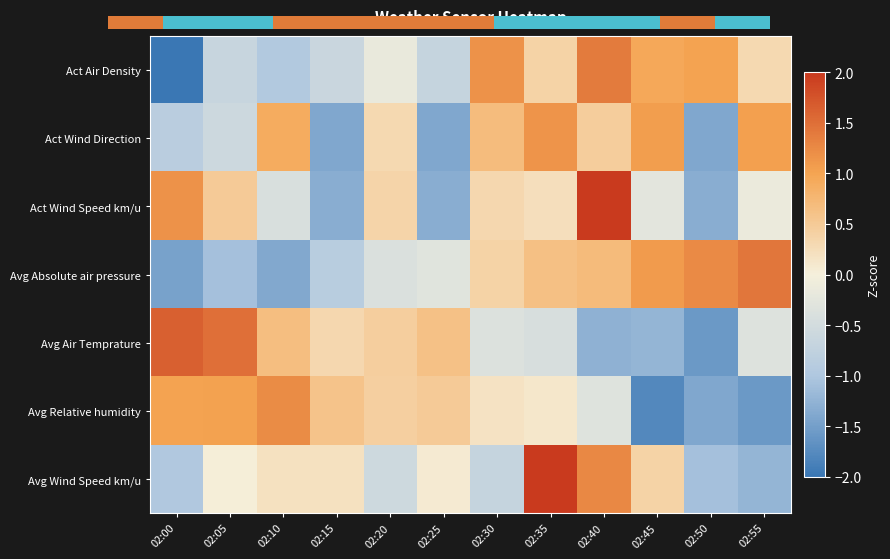

Reading left to right, list all the values displayed in this chart.

Act Air Density: 02:00=-2.1	02:05=-0.7	02:10=-1.0	02:15=-0.6	02:20=-0.2	02:25=-0.7	02:30=1.2	02:35=0.4	02:40=1.4	02:45=0.9	02:50=1.0	02:55=0.3
Act Wind Direction: 02:00=-0.8	02:05=-0.6	02:10=0.9	02:15=-1.4	02:20=0.3	02:25=-1.4	02:30=0.7	02:35=1.2	02:40=0.5	02:45=1.1	02:50=-1.4	02:55=1.0
Act Wind Speed km/u: 02:00=1.2	02:05=0.5	02:10=-0.4	02:15=-1.3	02:20=0.4	02:25=-1.3	02:30=0.3	02:35=0.2	02:40=2.2	02:45=-0.3	02:50=-1.3	02:55=-0.1
Avg Absolute air pressure: 02:00=-1.5	02:05=-1.1	02:10=-1.4	02:15=-0.9	02:20=-0.4	02:25=-0.3	02:30=0.4	02:35=0.6	02:40=0.7	02:45=1.1	02:50=1.2	02:55=1.4
Avg Air Temprature: 02:00=1.6	02:05=1.5	02:10=0.7	02:15=0.3	02:20=0.4	02:25=0.6	02:30=-0.4	02:35=-0.4	02:40=-1.3	02:45=-1.2	02:50=-1.6	02:55=-0.3
Avg Relative humidity: 02:00=1.0	02:05=1.0	02:10=1.2	02:15=0.6	02:20=0.4	02:25=0.5	02:30=0.2	02:35=0.1	02:40=-0.3	02:45=-1.8	02:50=-1.4	02:55=-1.6
Avg Wind Speed km/u: 02:00=-1.0	02:05=0.0	02:10=0.2	02:15=0.2	02:20=-0.6	02:25=0.1	02:30=-0.7	02:35=2.4	02:40=1.3	02:45=0.4	02:50=-1.1	02:55=-1.2